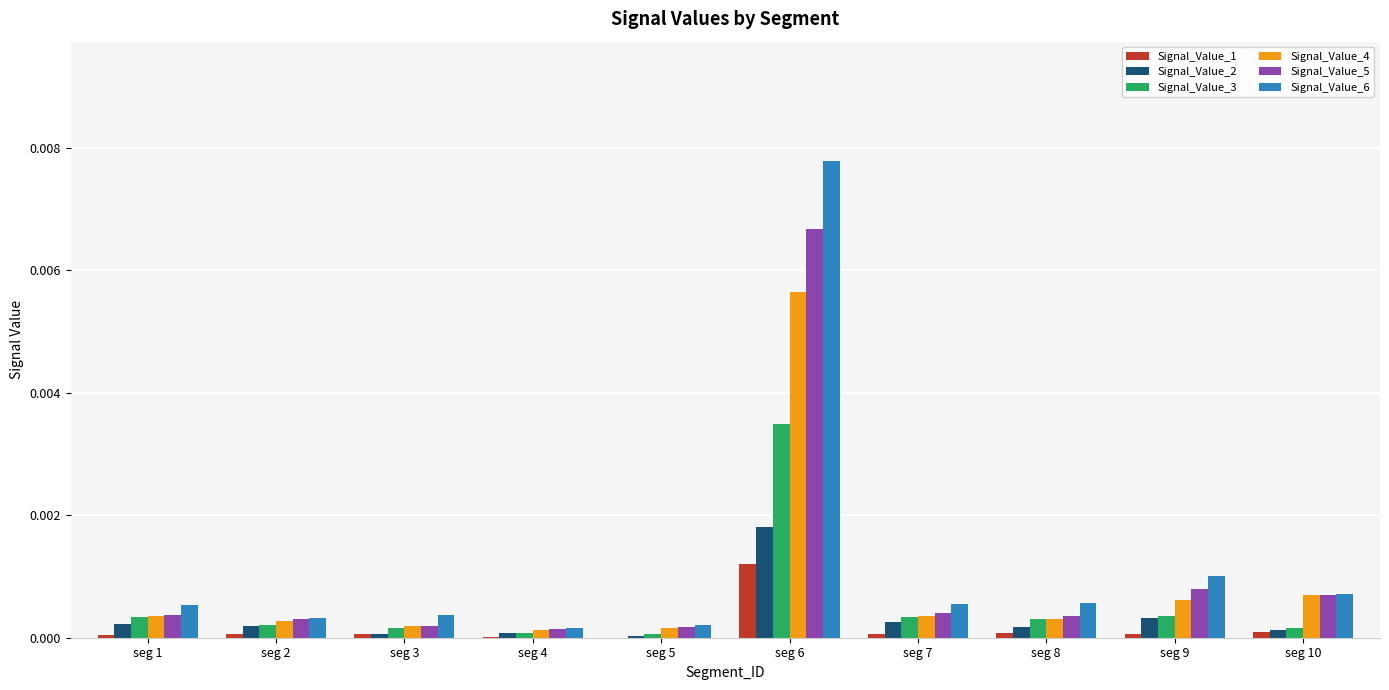

Is it true that Signal_Value_2 equals 0.0 at seg 6?

True